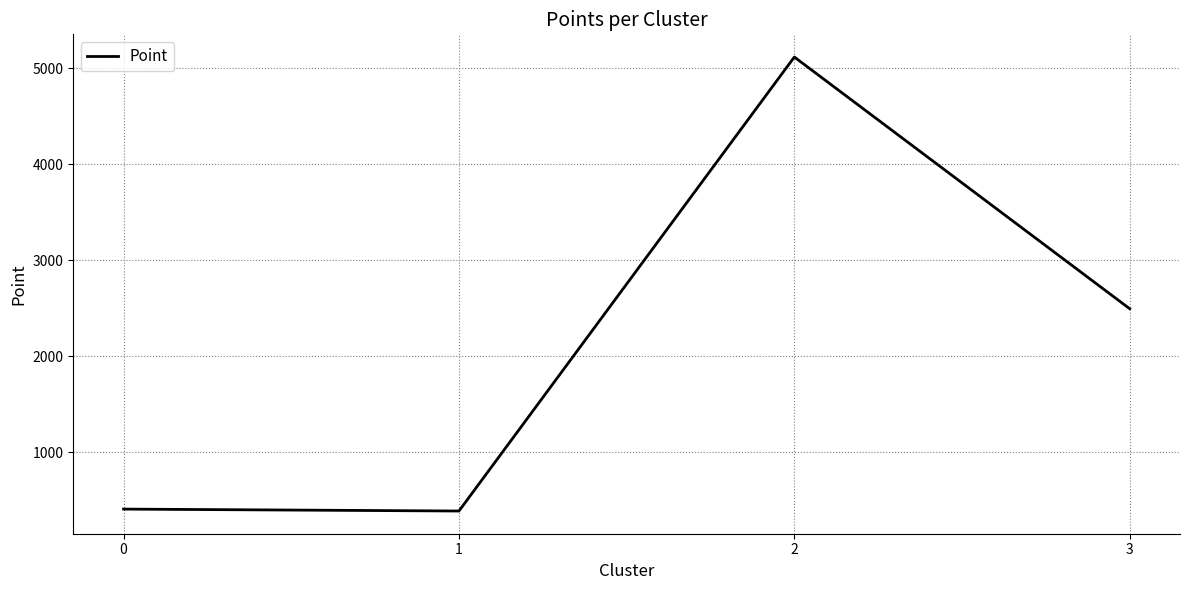

True or false: the data shows 1538 at 3.

False